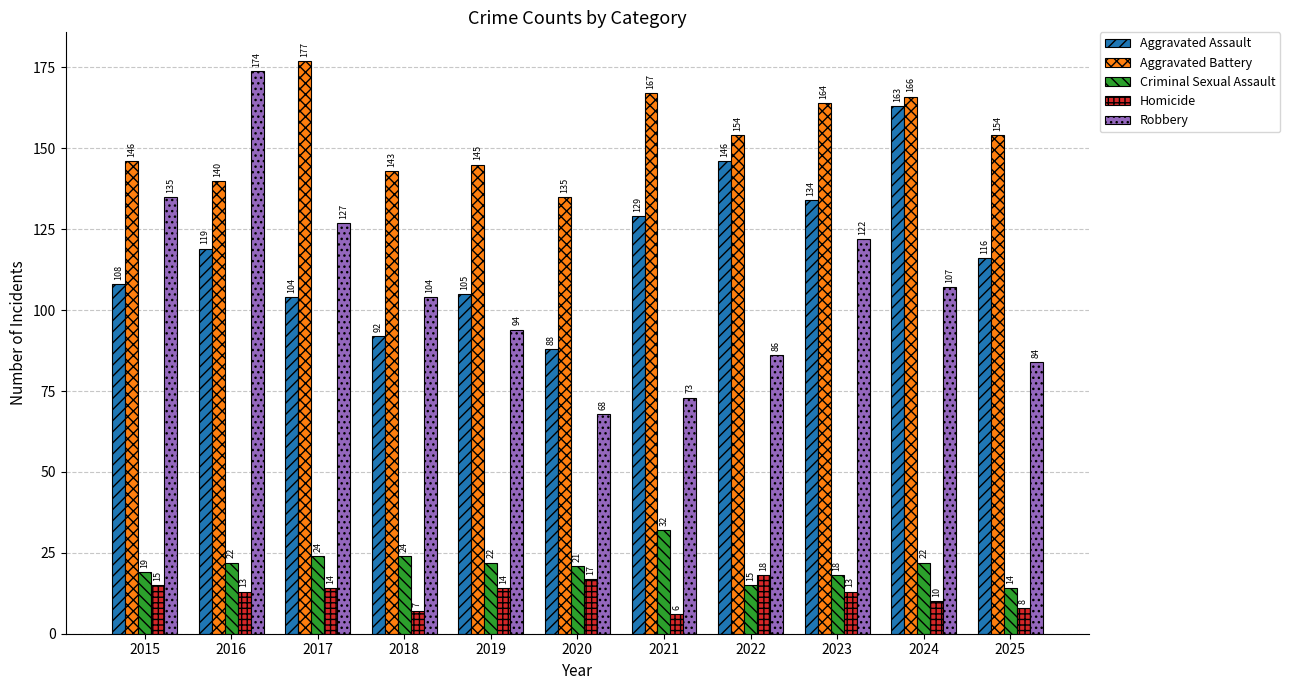

What is the sum of all Aggravated Assault values?

1304